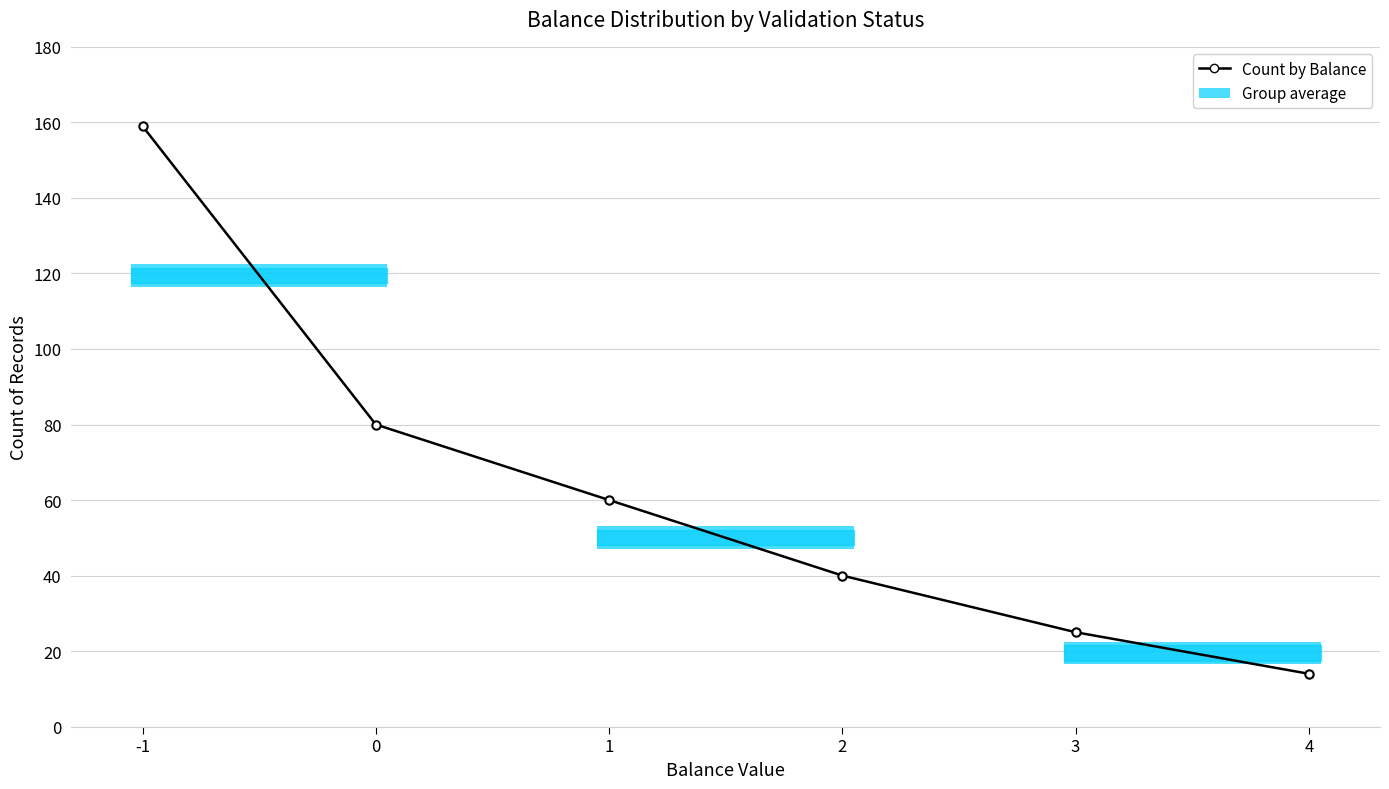

List the labels in order of value, smallest first.

4, 3, 2, 1, 0, -1